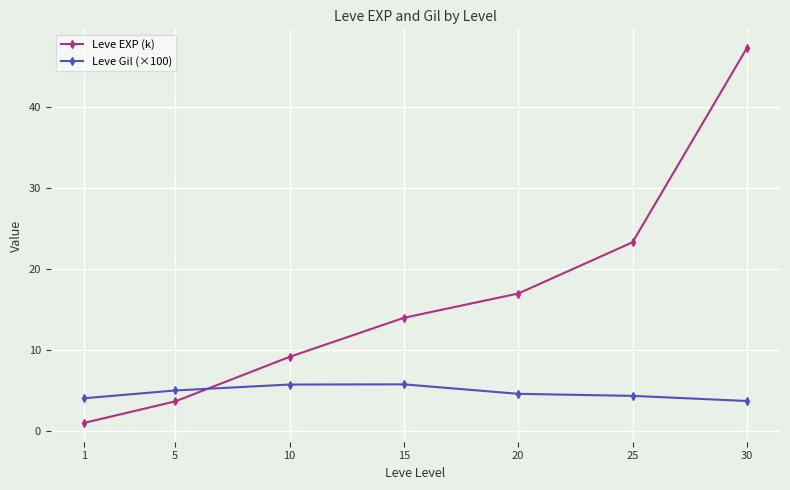

What is the highest value of the Leve Gil (×100) series?

5.8